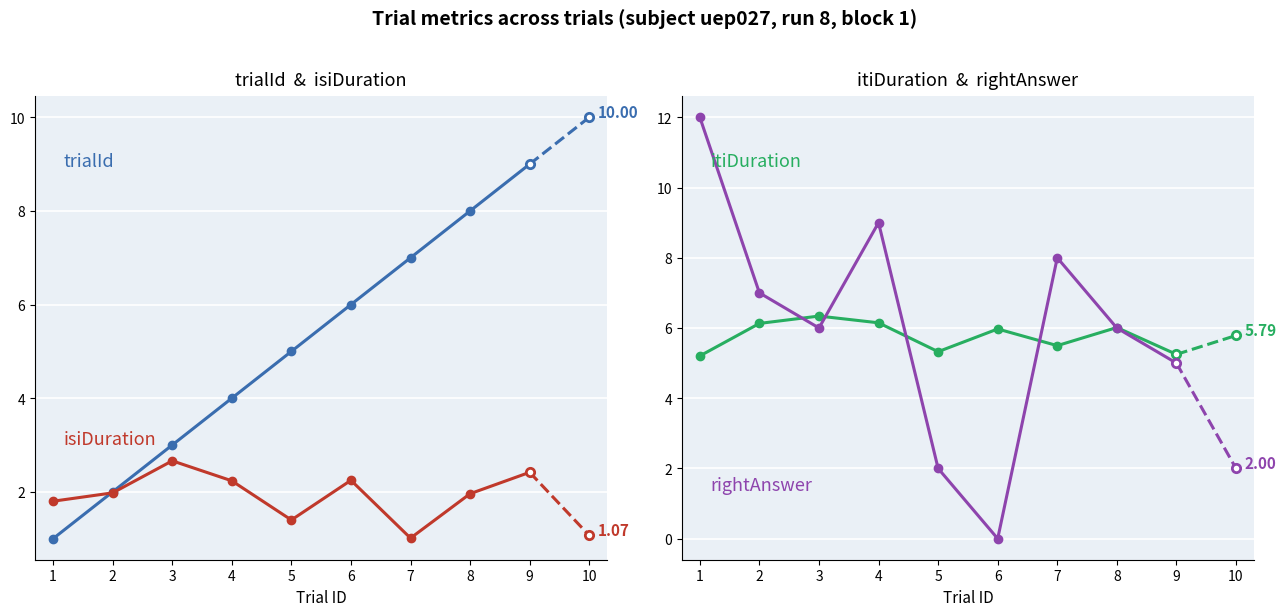

Reading left to right, extract all data points from this chart.

trialId: 1.0	2.0	3.0	4.0	5.0	6.0	7.0	8.0	9.0
isiDuration: 1.8	2.0	2.7	2.2	1.4	2.2	1.0	2.0	2.4
itiDuration: 5.2	6.1	6.3	6.1	5.3	6.0	5.5	6.0	5.2
rightAnswer: 12.0	7.0	6.0	9.0	2.0	-0.0	8.0	6.0	5.0